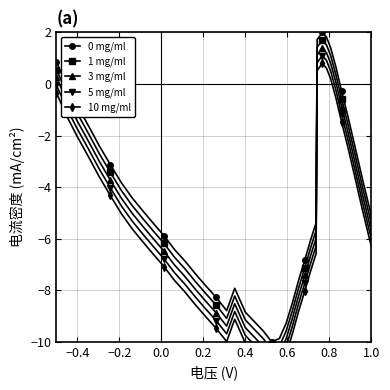

In 10 mg/ml, how many points are higher than both neighbors (excluding endpoints)?

2